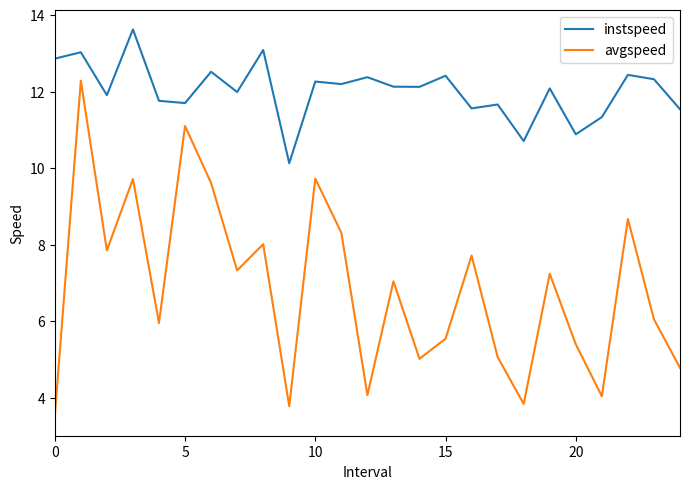

What is the difference between the maximum and second lowest values in the instspeed series?

2.9